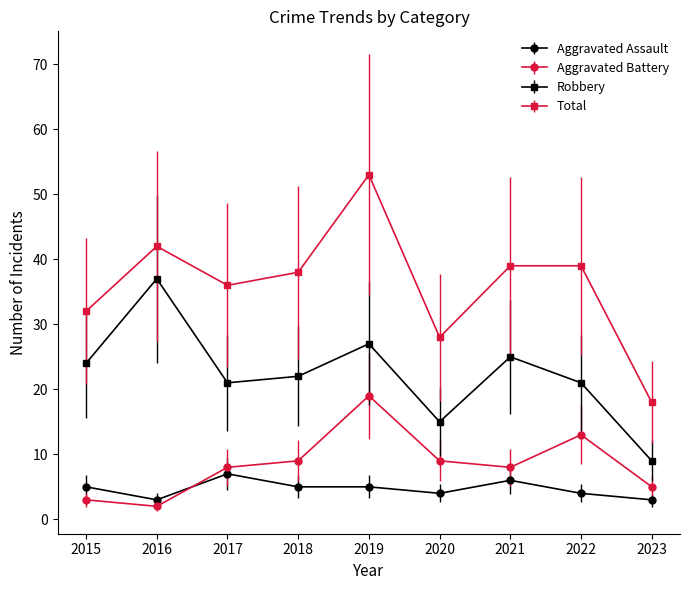

At 2022, list the series in order from smallest to largest.

Aggravated Assault, Aggravated Battery, Robbery, Total